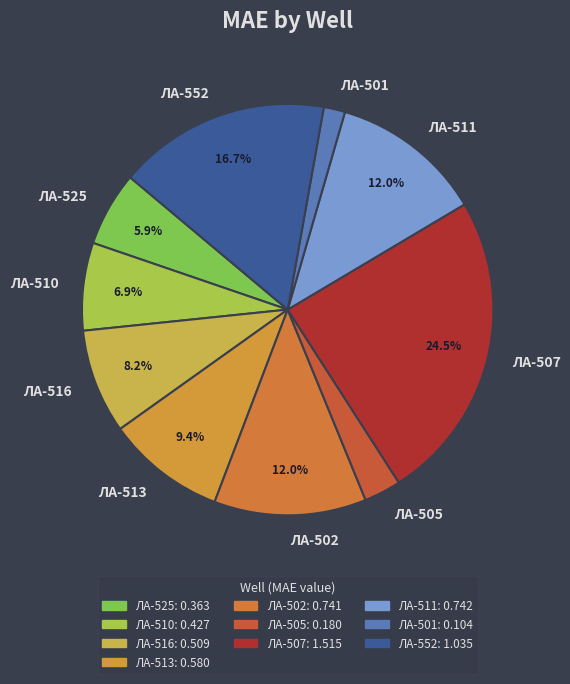

What portion of the pie excludes ЛА-507?

75.5%